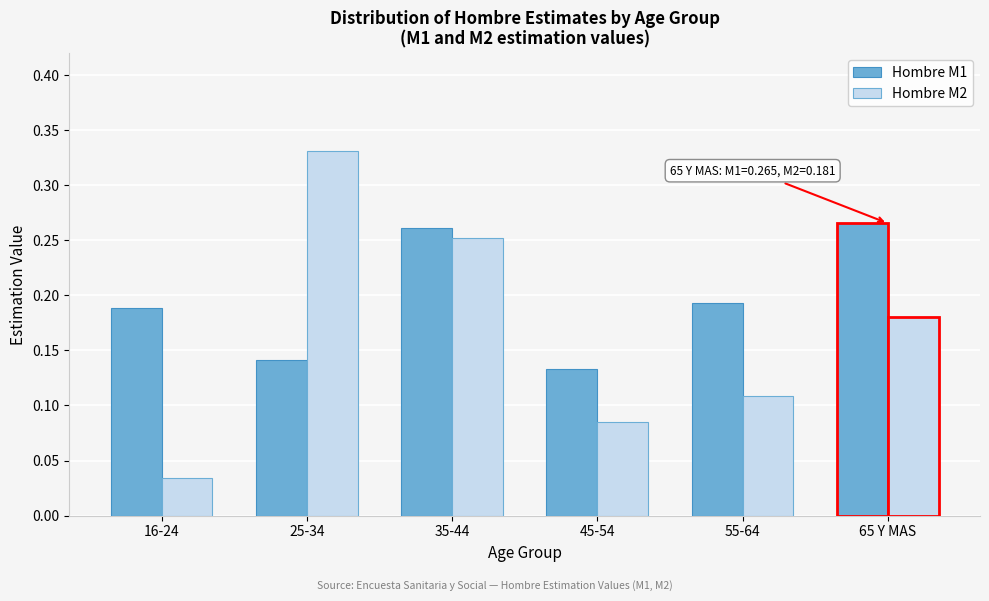

List the series in order of their peak value, lowest first.

Hombre M1, Hombre M2